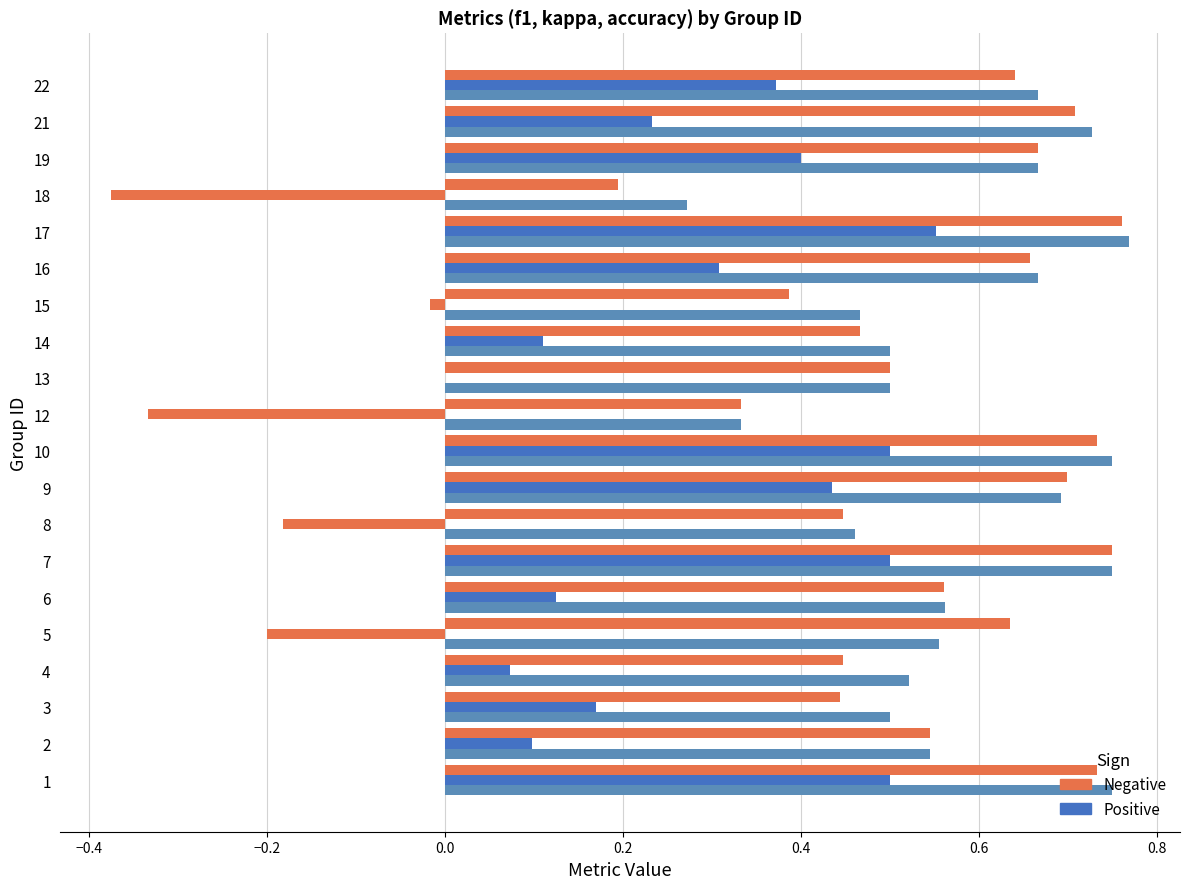

How many distinct data groups are displayed?

3